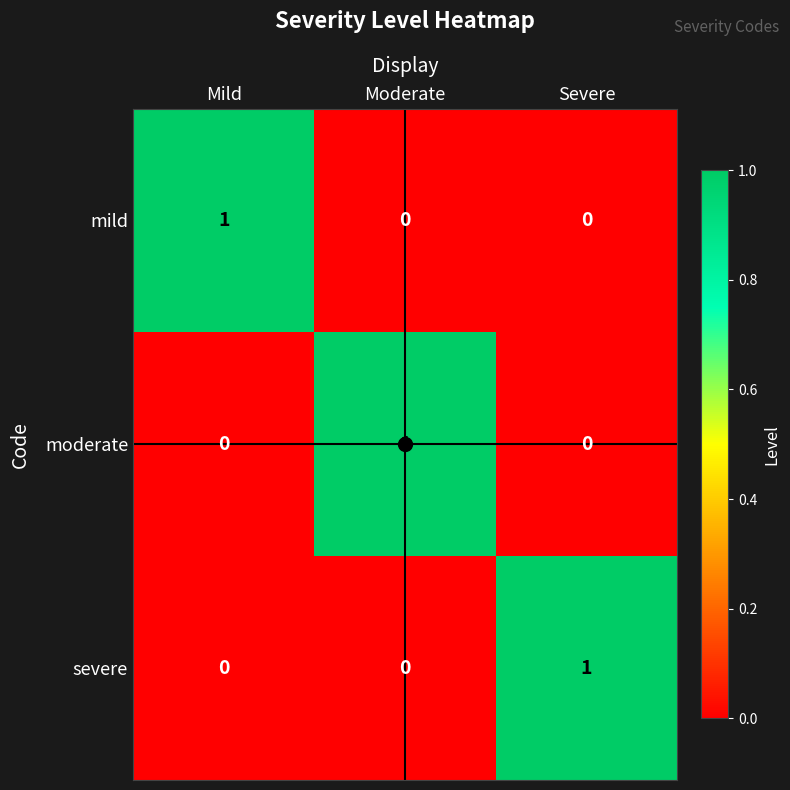

Count the severe values in the range 0 to 1.

3